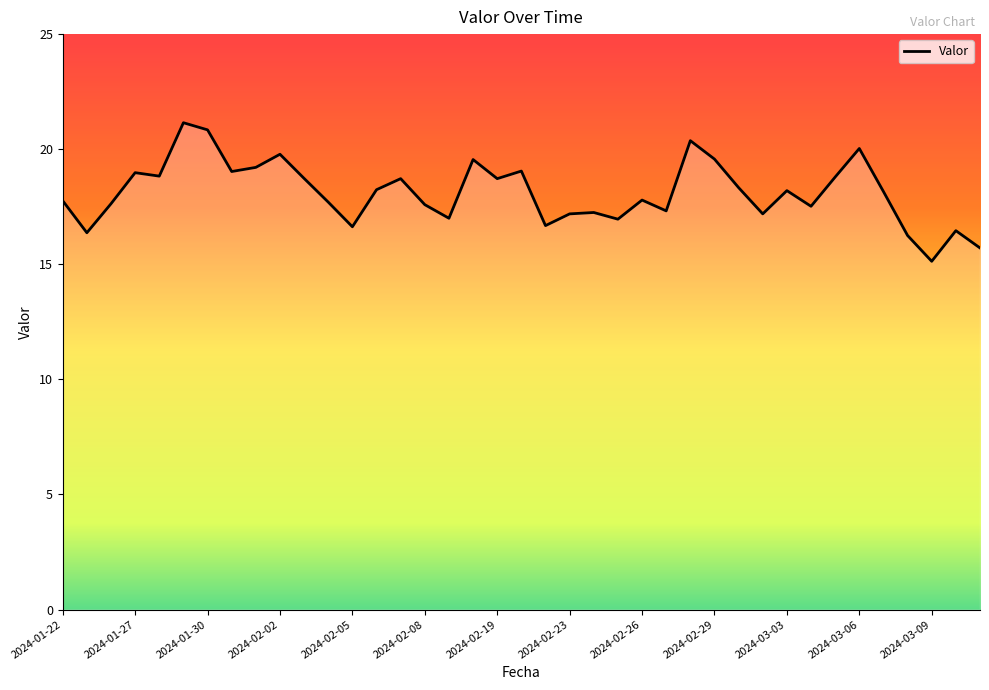

What is the difference between the maximum and minimum values?

6.0